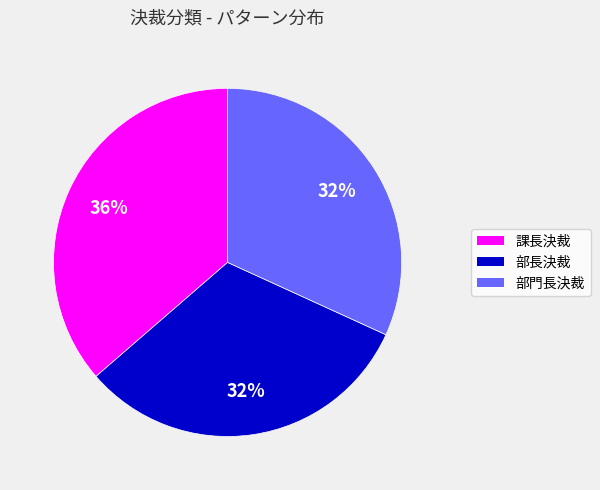

To the nearest percent, what is the combined percentage of 部門長決裁 and 部長決裁?

64%